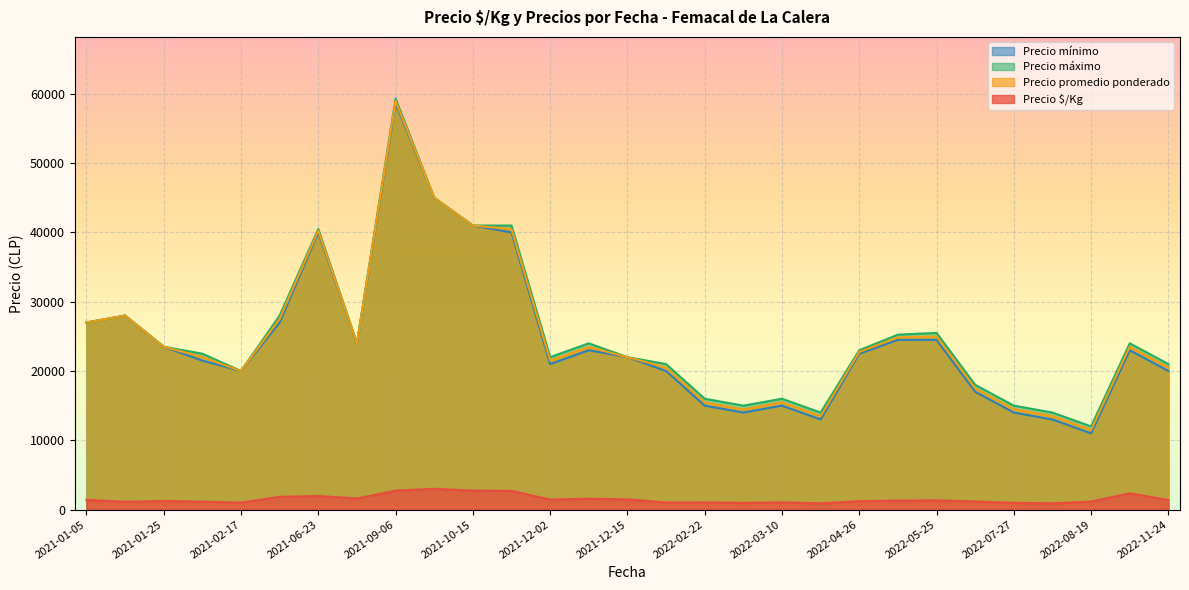

What is the approximate value of Precio mínimo at 2022-03-14, to the nearest 50?

13000